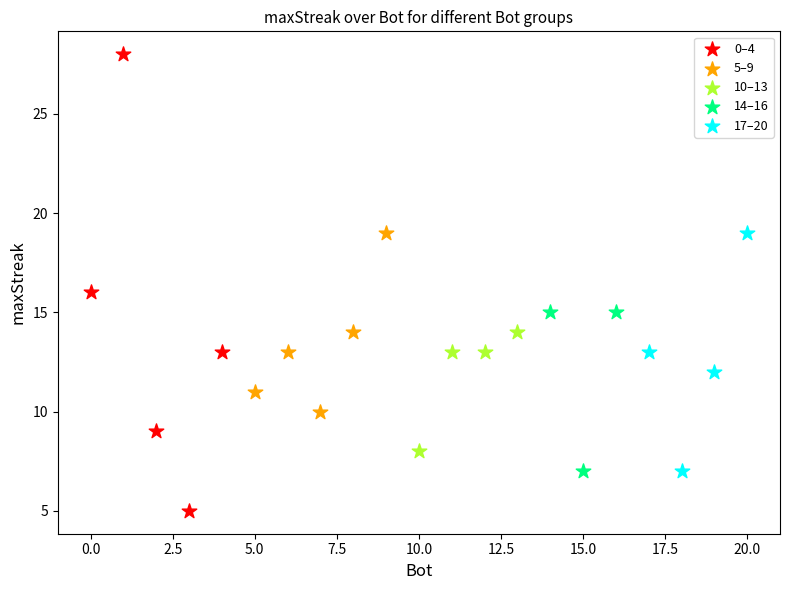

Which series contains the highest Y value?

0–4